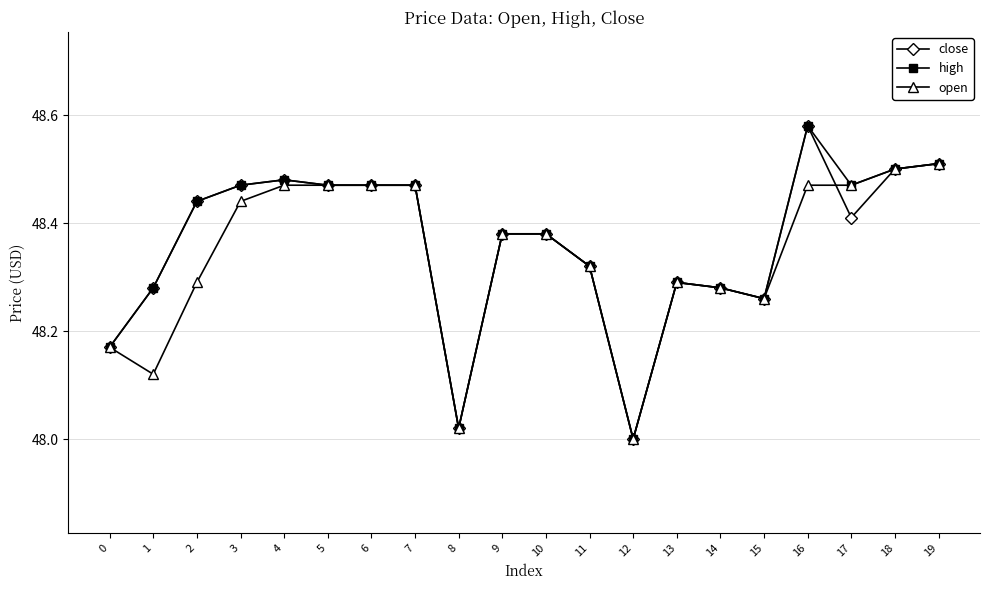

At which category is the sum across all series the highest?

16